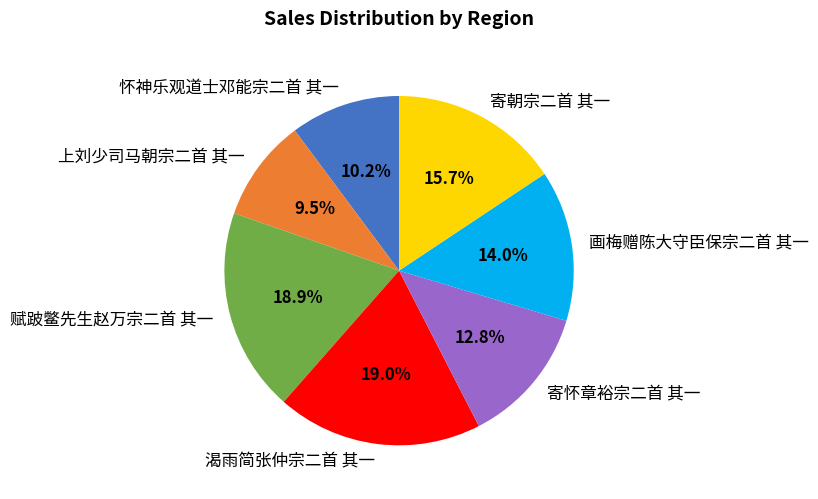

Which slice is the smallest?

上刘少司马朝宗二首 其一